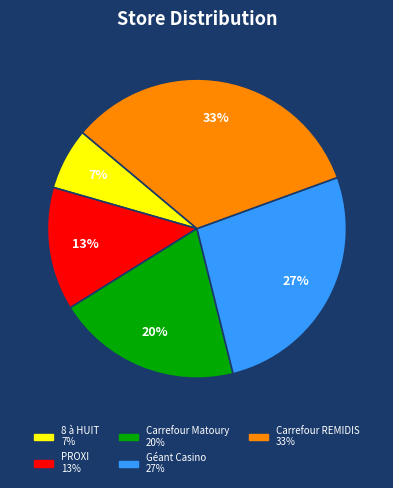

Does any single category account for the majority?

No